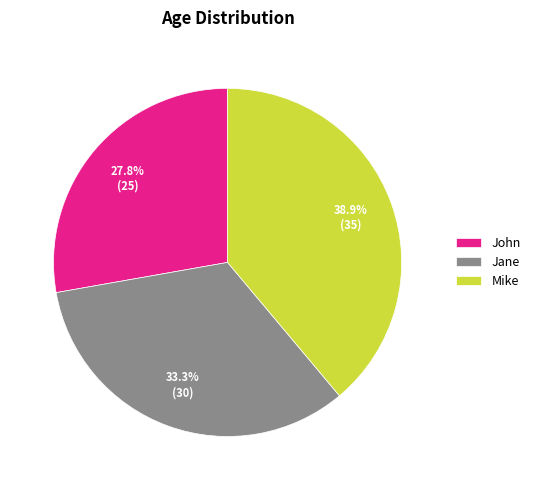

How many slices are in this pie chart?

3